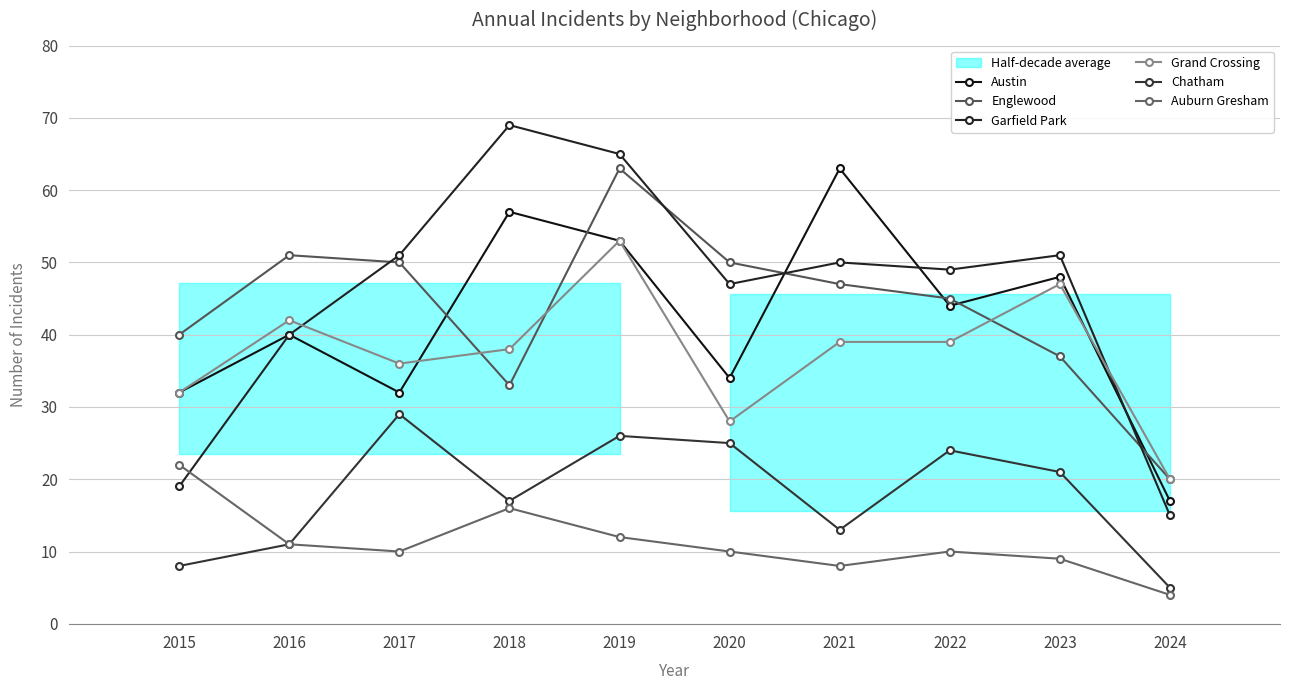

Does the chart display data point markers on the line(s)?

Yes